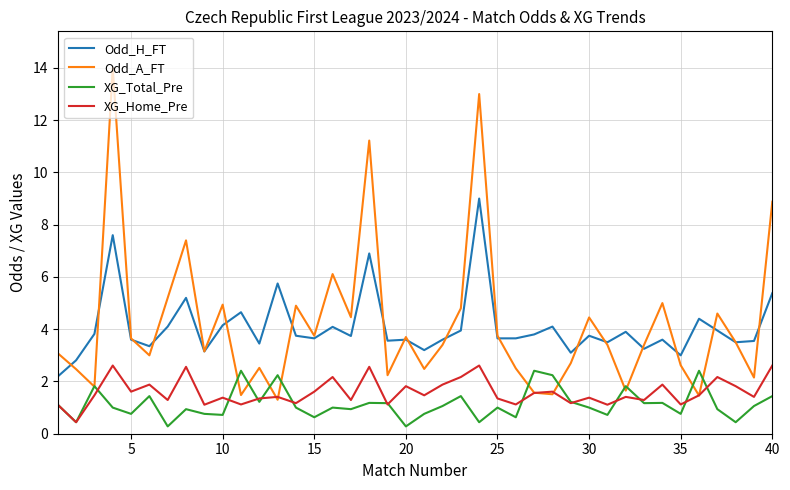

How many interior local valleys does the Odd_A_FT series have?

13